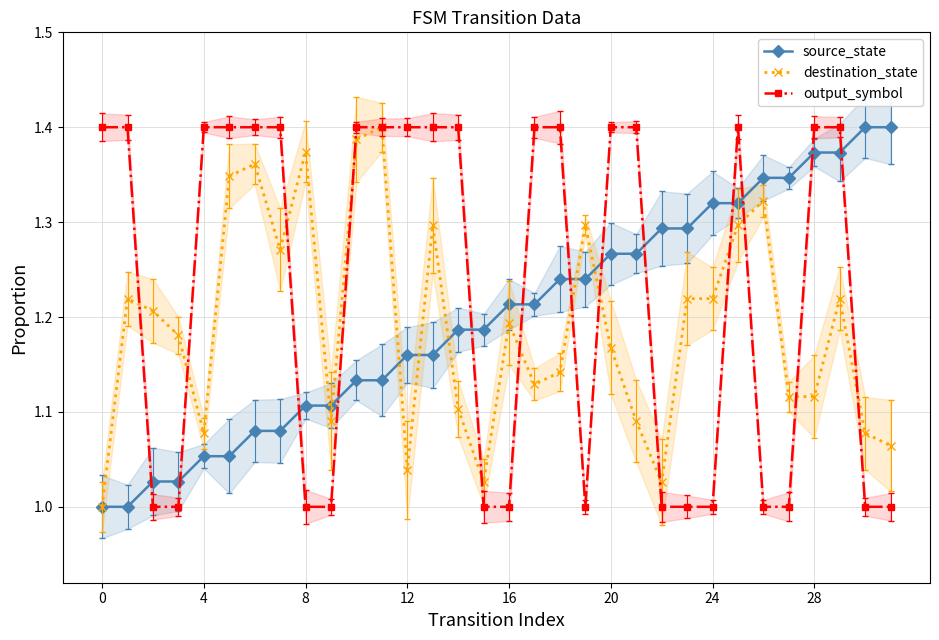

What is the label of the 5th point from the right?

27